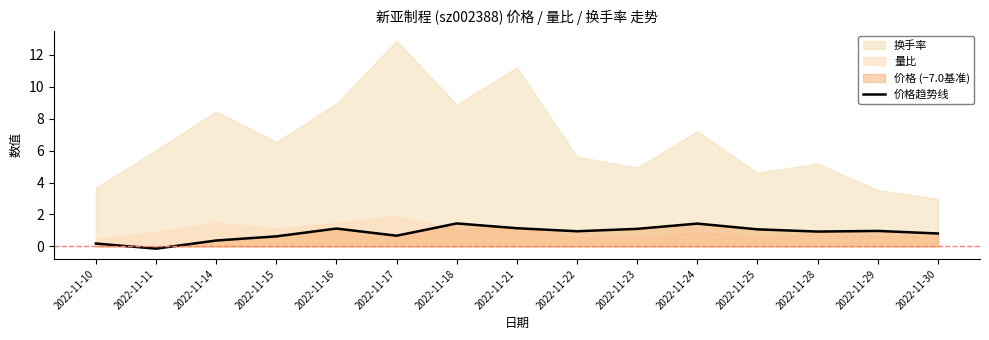

What is the difference between the second highest and minimum values?

1.6